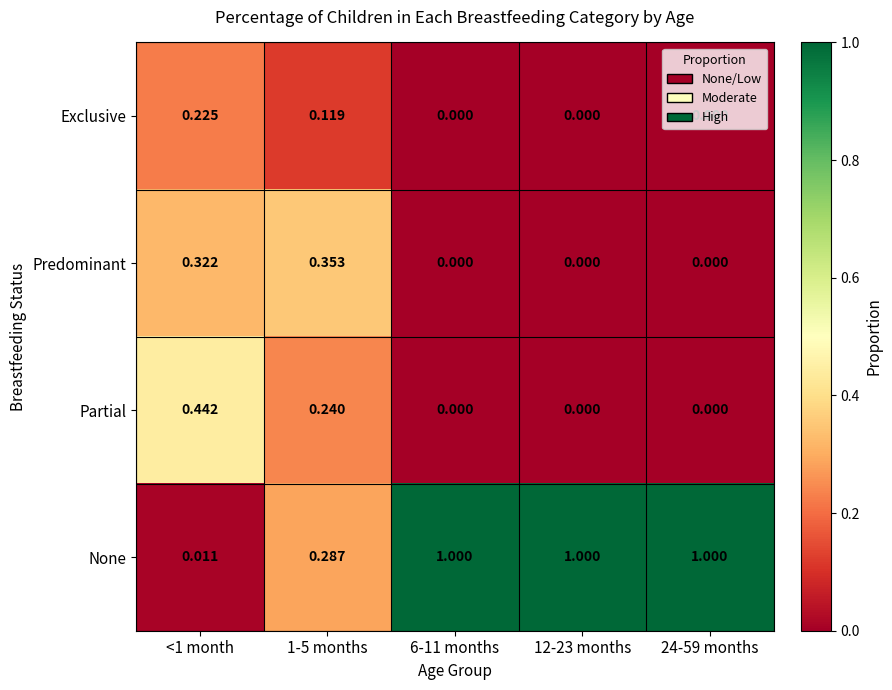

Rank the series by their maximum value, from highest to lowest.

None, Partial, Predominant, Exclusive